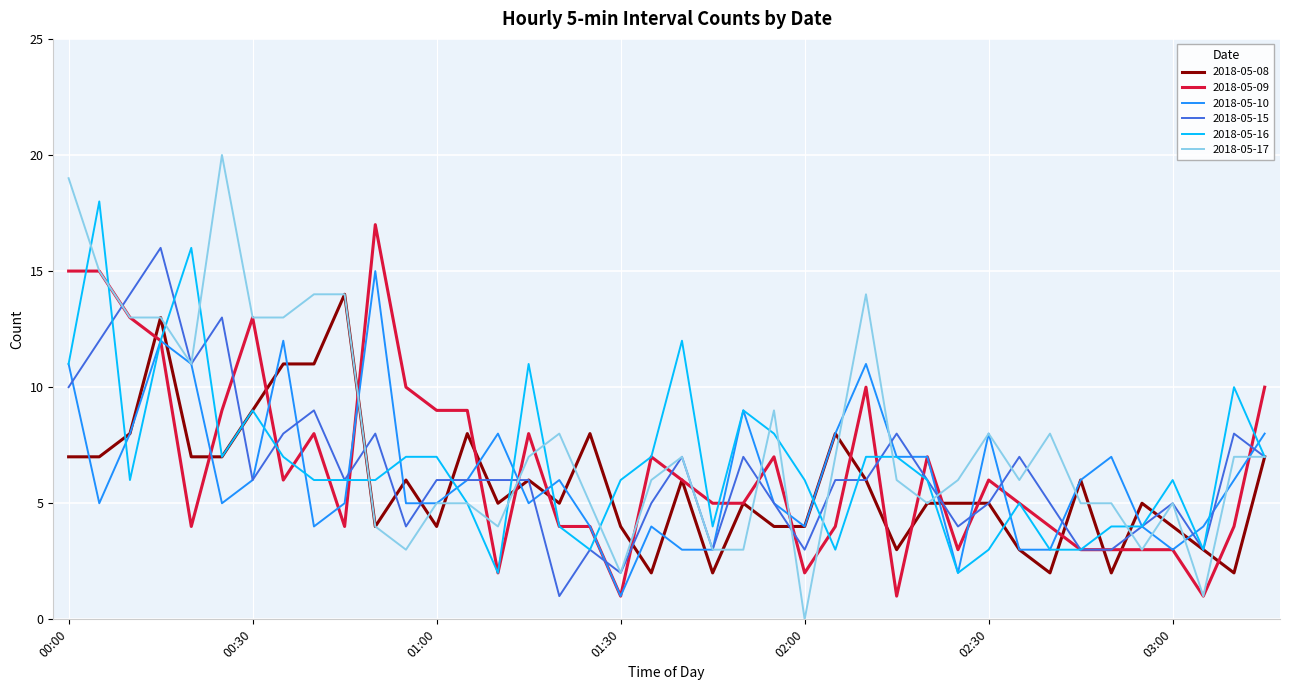

Which series has the largest range (max minus min)?

2018-05-17